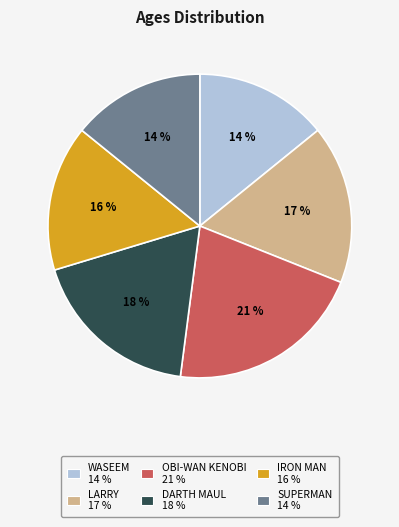

To the nearest percent, what is the difference between the largest and smallest slice percentages?

7%